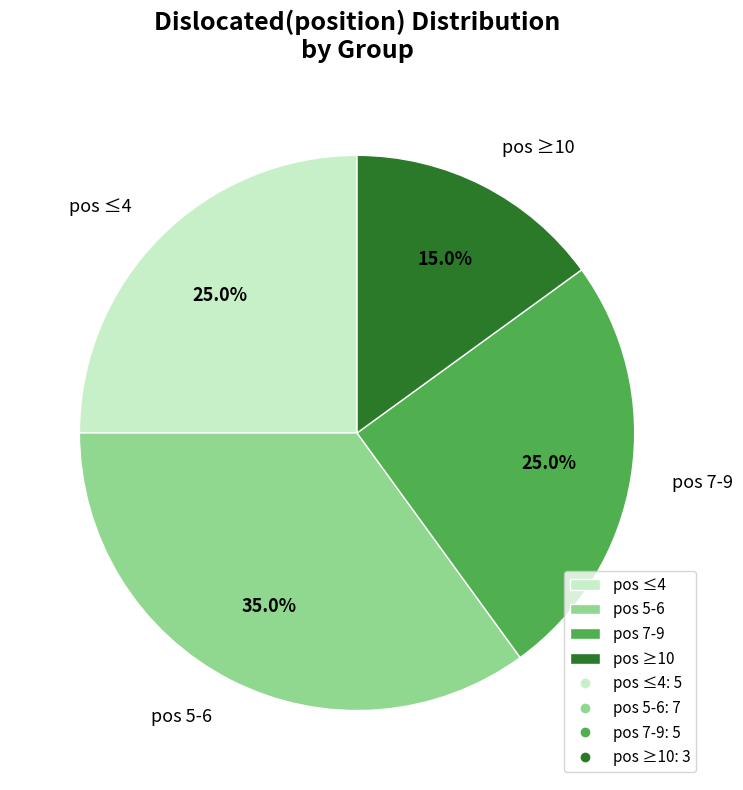

Does pos 7-9 represent more than half of the total?

No